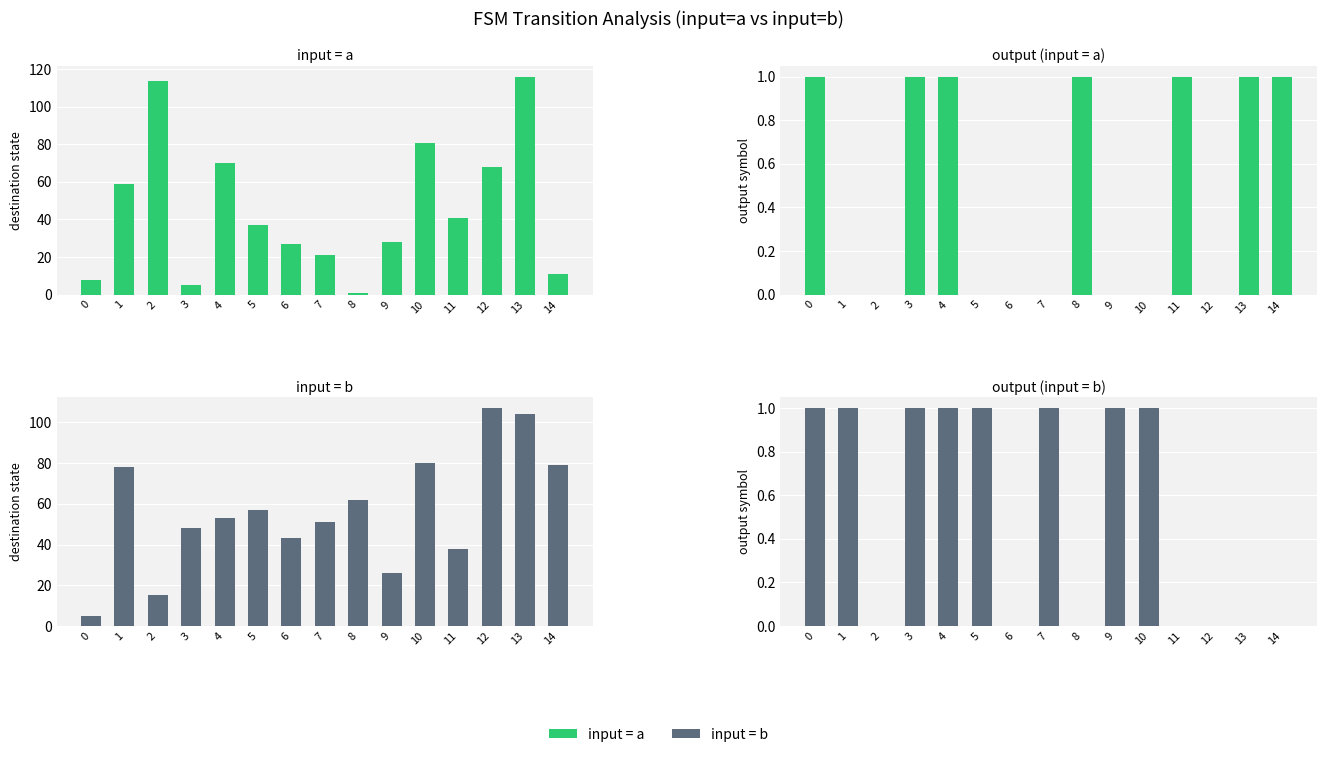

Does the chart contain stacked bars?

No